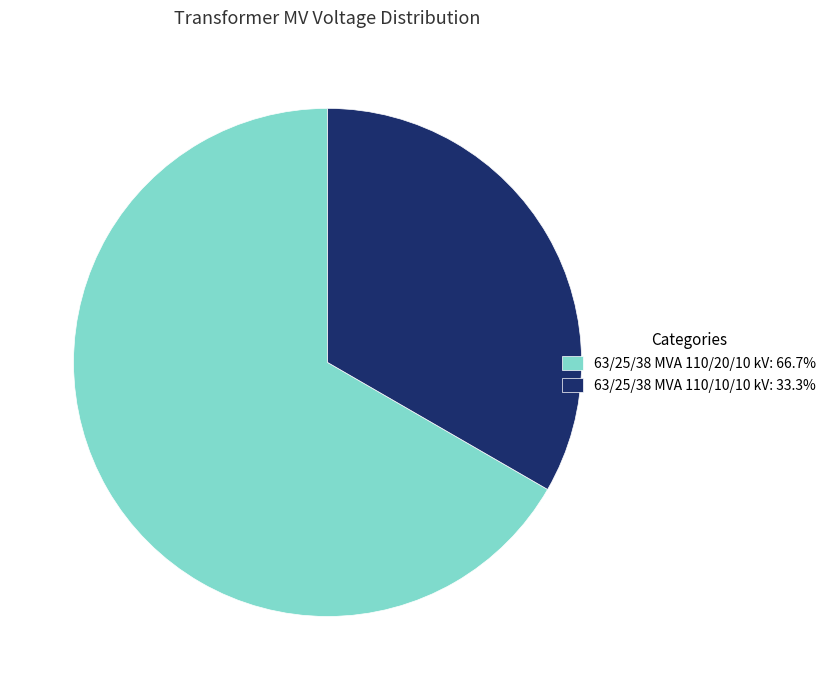

True or false: 63/25/38 MVA 110/20/10 kV accounts for 67% of the total.

True